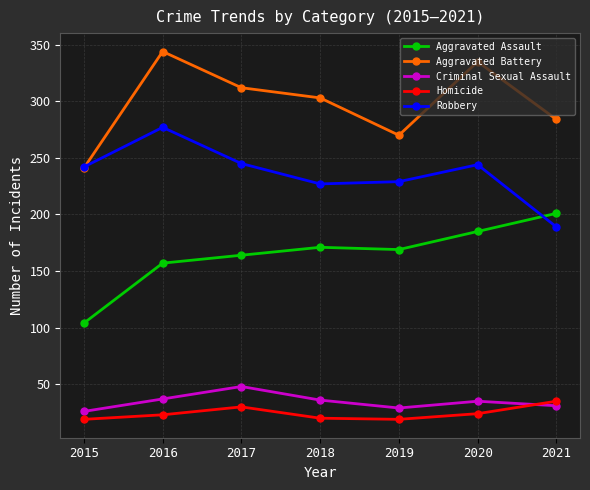

At which label does Aggravated Battery first exceed 303?

2016